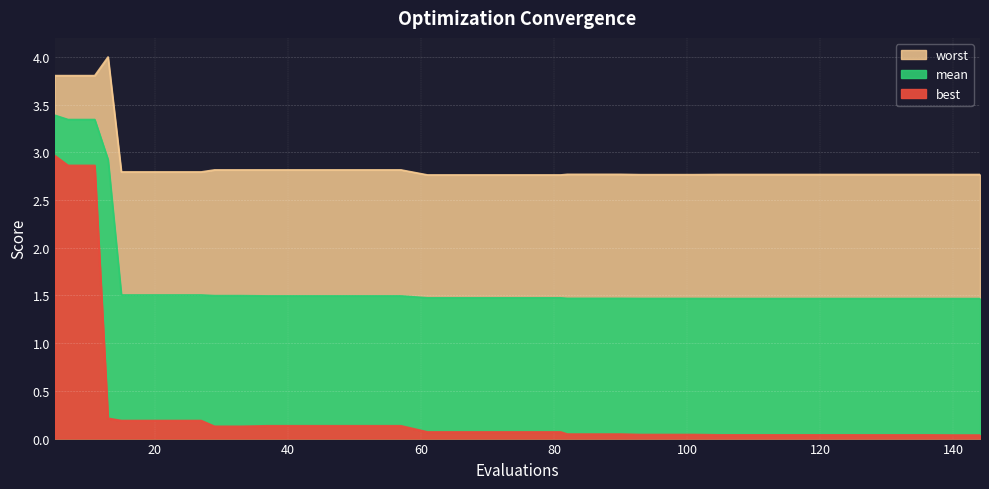

True or false: best and worst intersect in this chart.

False